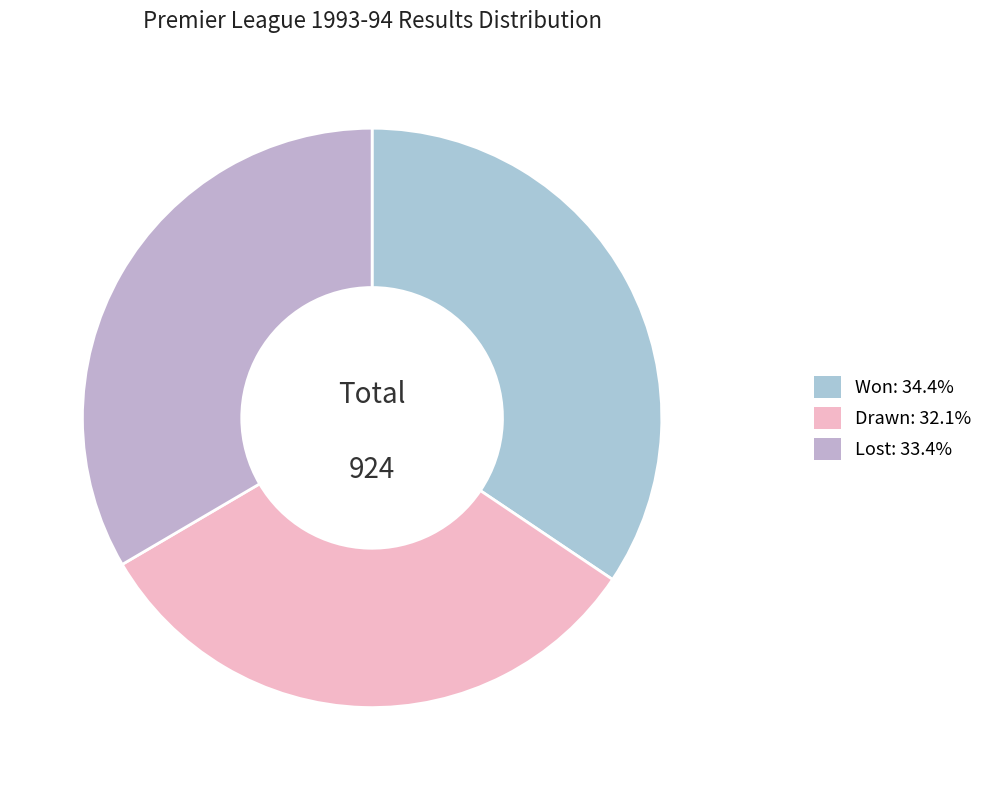

How many slices are in this pie chart?

3